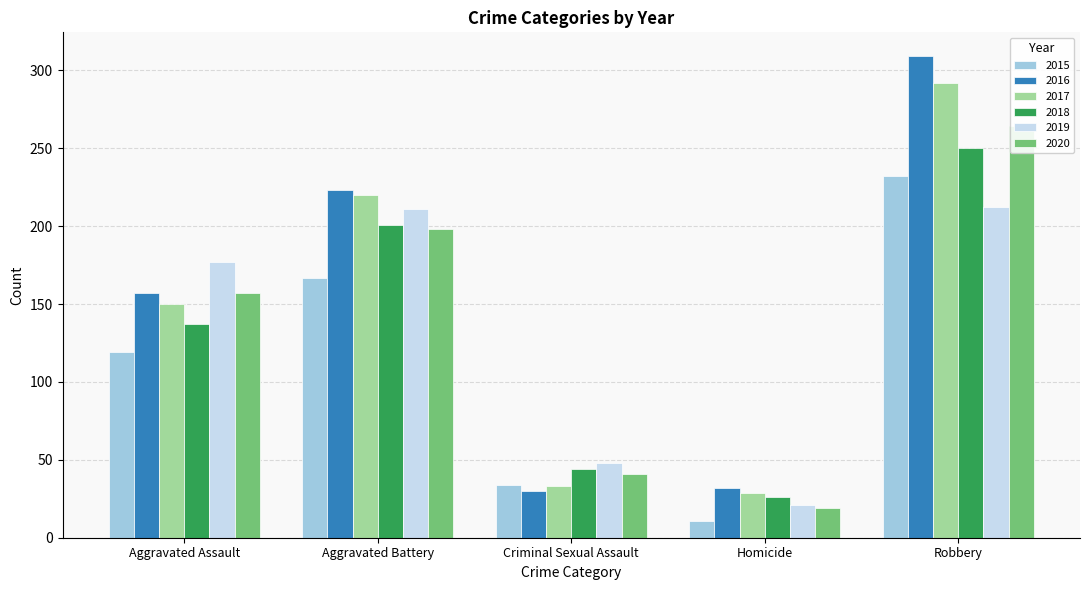

How many distinct data groups are displayed?

6